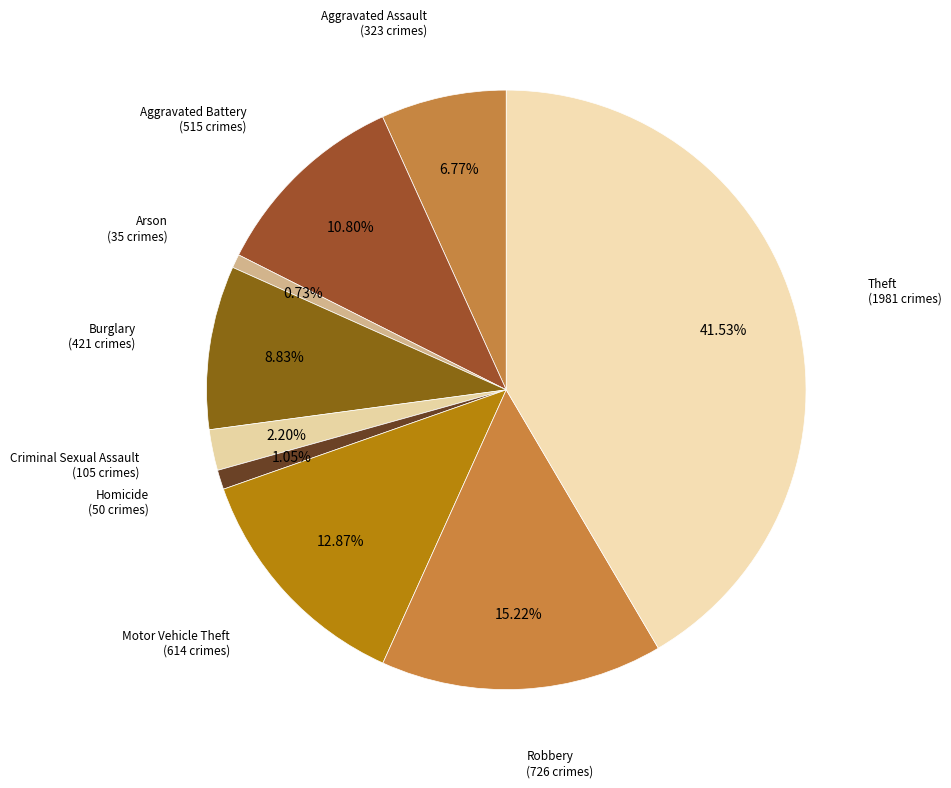

How many slices are in this pie chart?

9